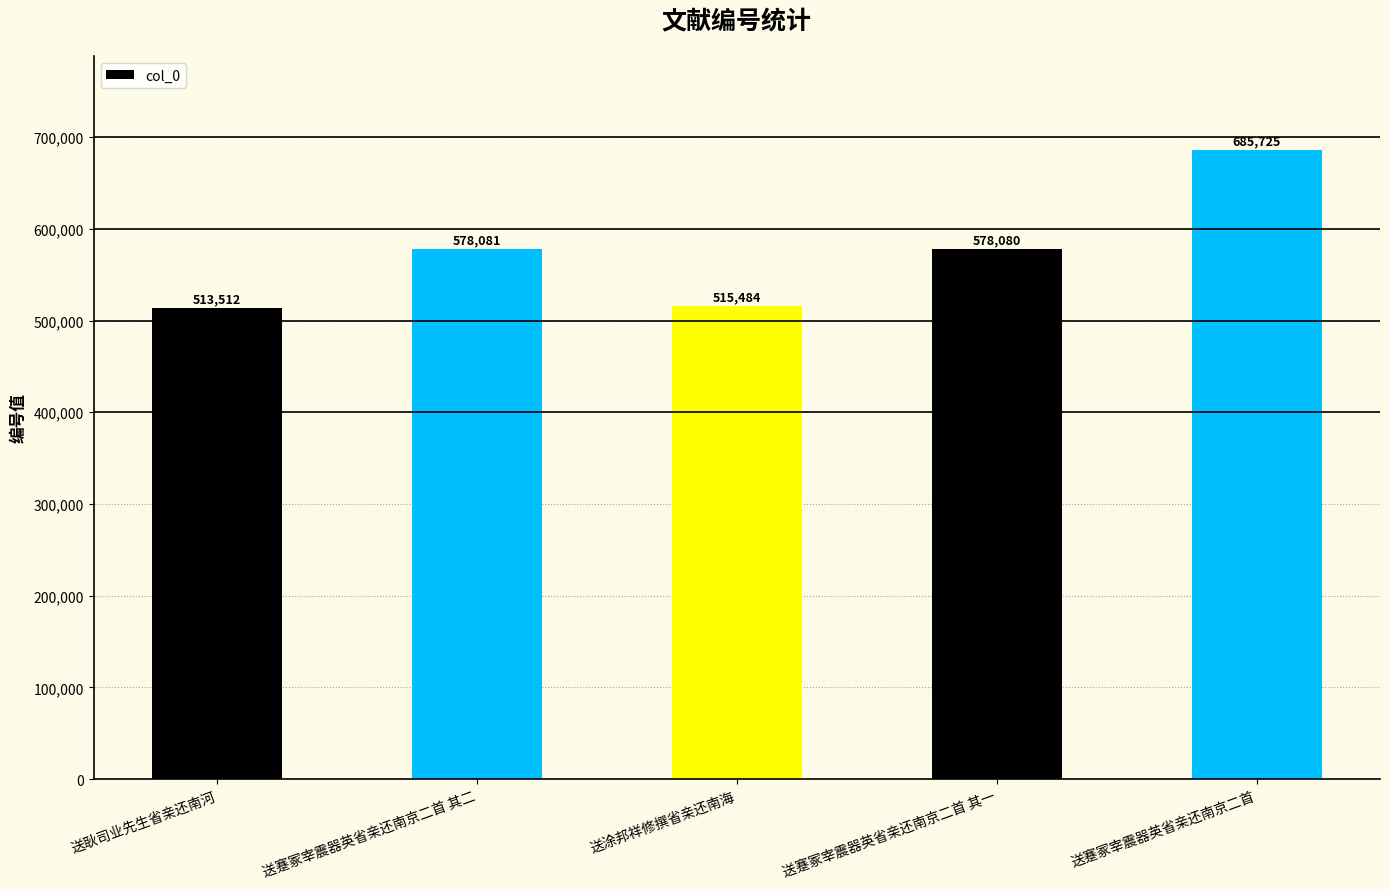

Are the bars grouped side by side (vs. stacked)?

No